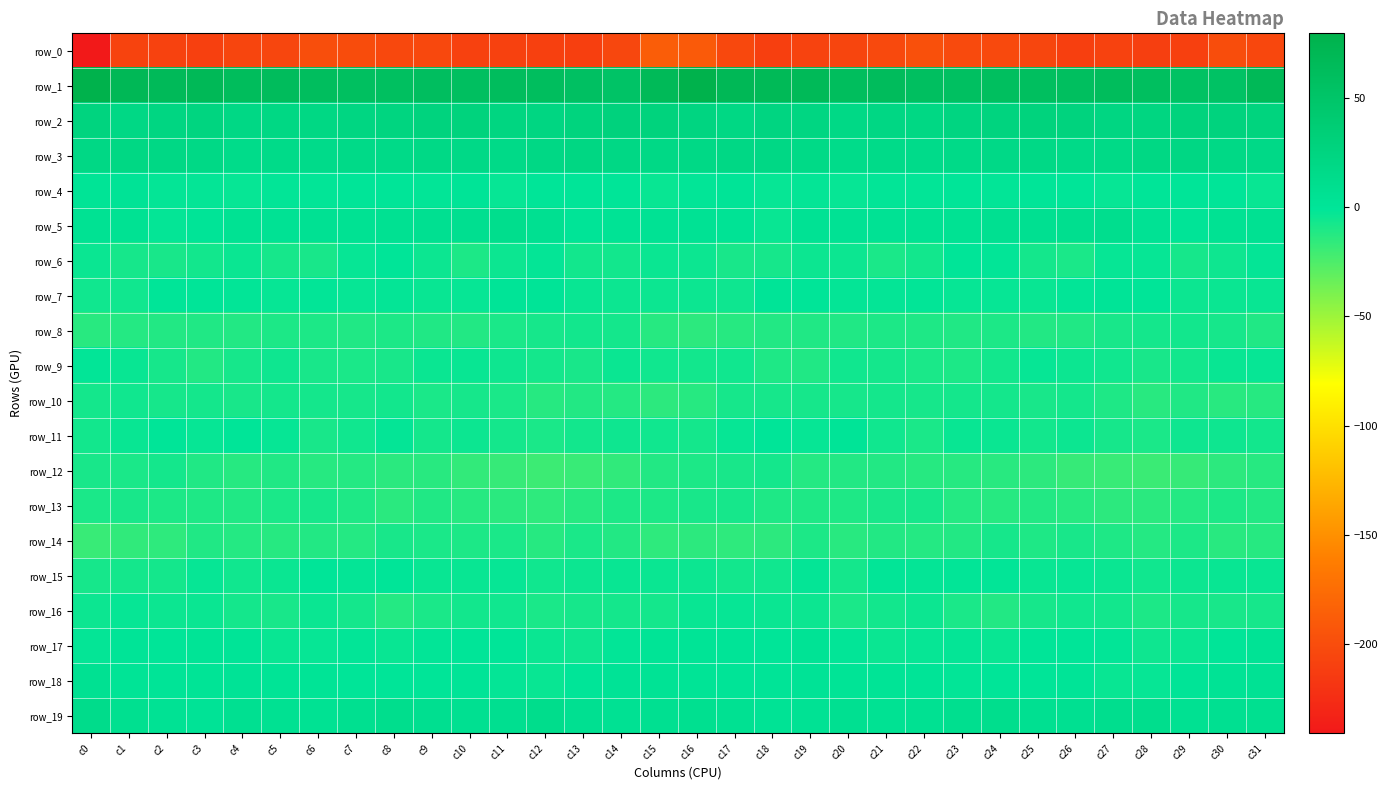

What is the total value across all series at c12?

-197.4